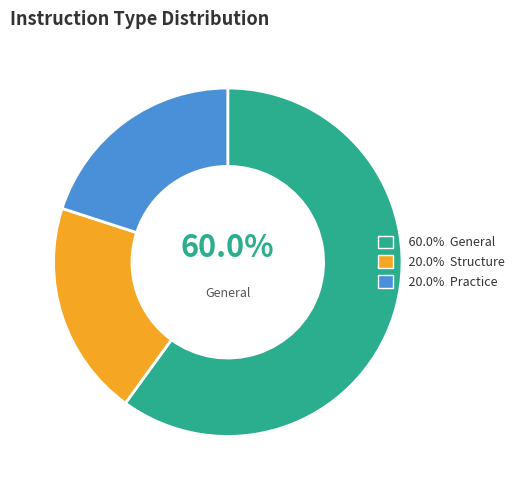

Is there a majority slice in this chart?

Yes